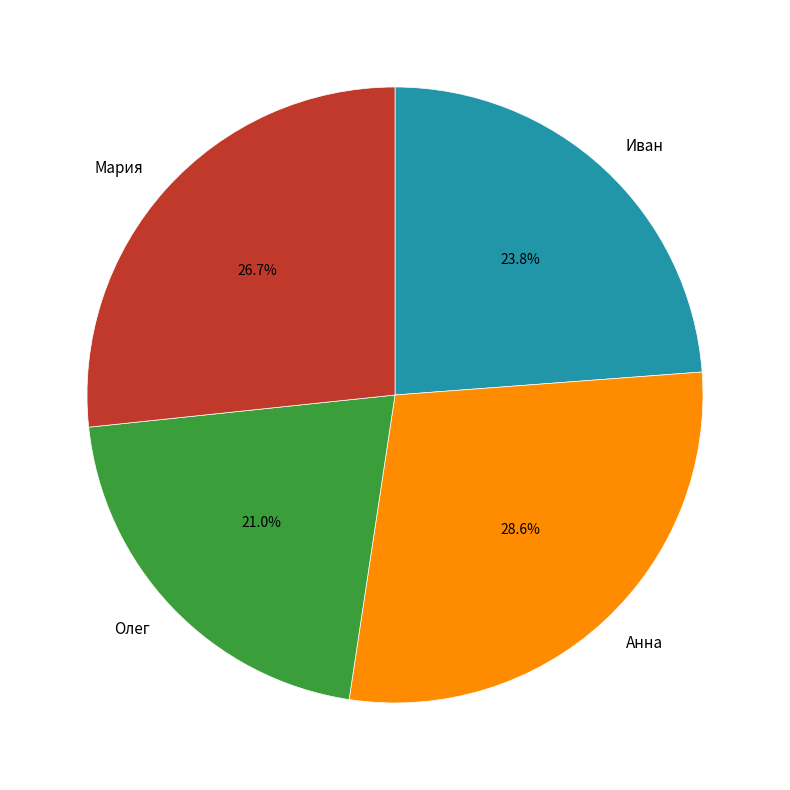

Combined, do Иван and Анна account for over 50%?

Yes